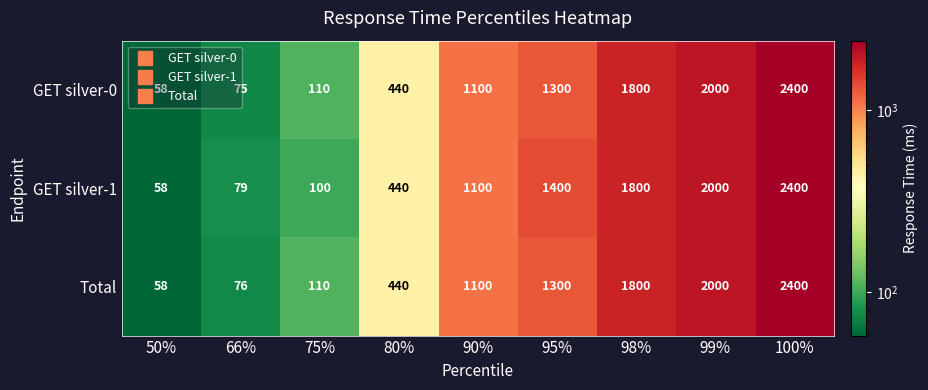

What is the difference between the second highest and second lowest values in the Total series?

1924